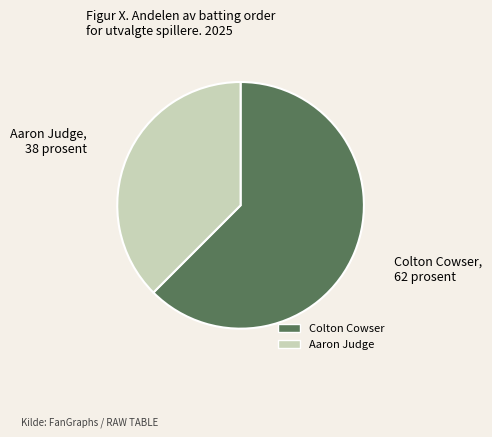

Which slice represents more than half of the pie?

Colton Cowser